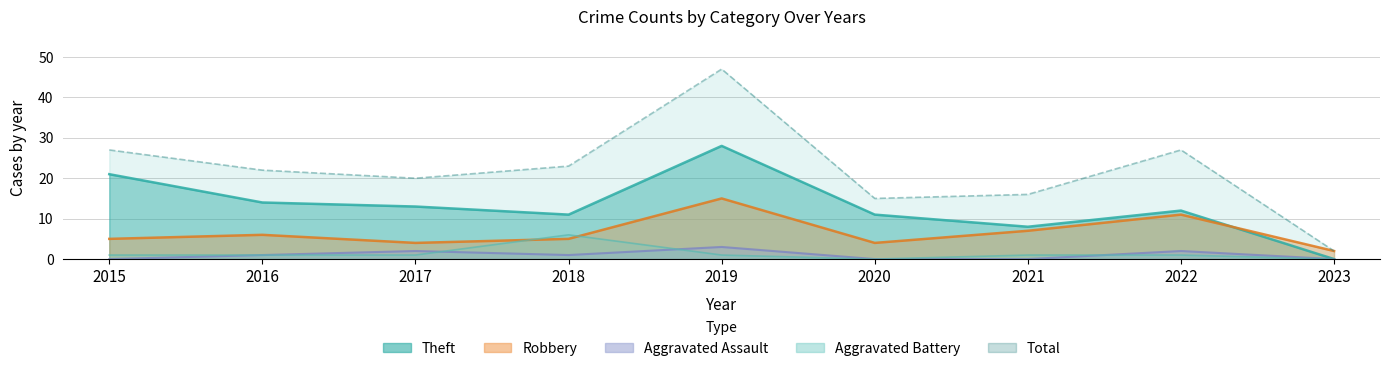

True or false: Aggravated Battery has a value of 1 at 2021.

True